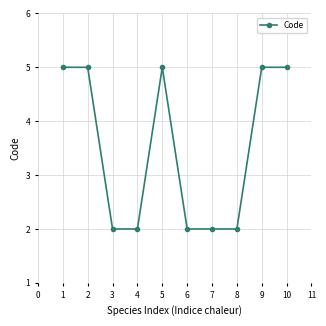

The chart shows a value of 3 at 6. True or false?

False